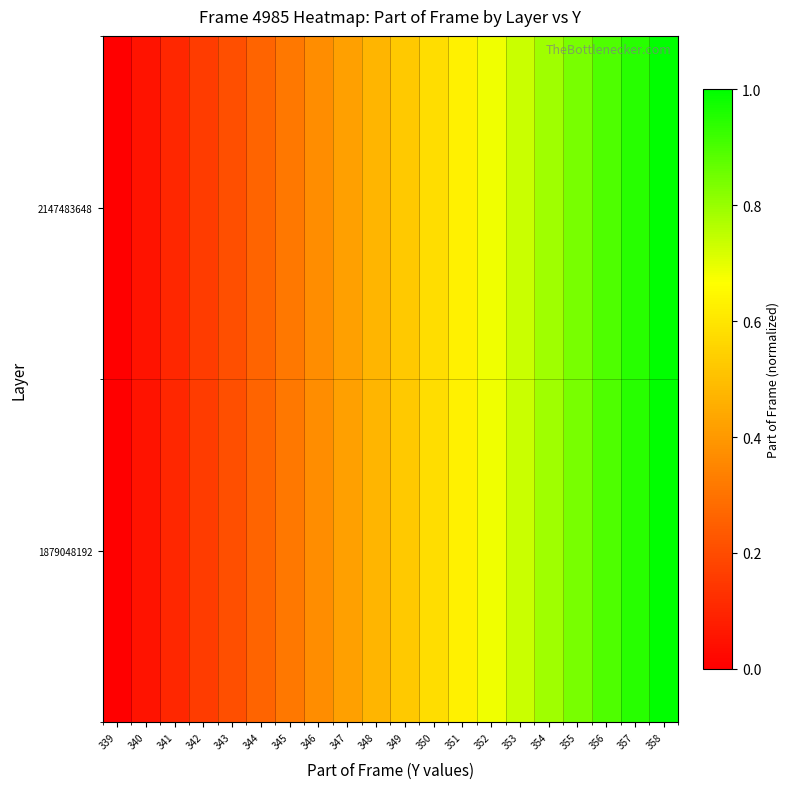

How many categories are shown in the chart?

20